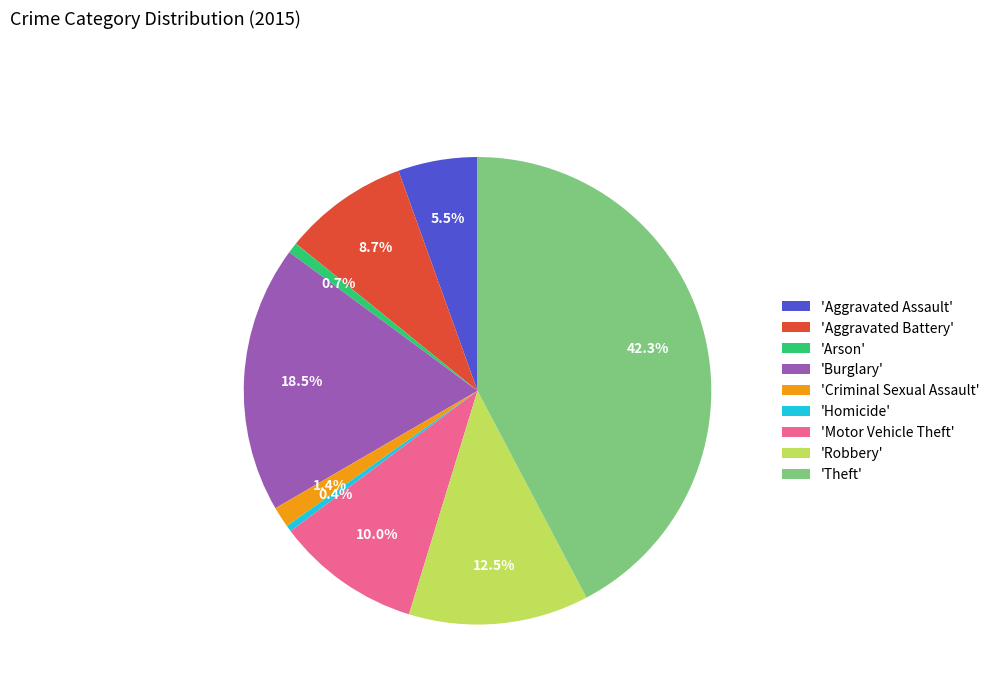

Which has a higher value, 'Aggravated Battery' or 'Criminal Sexual Assault'?

'Aggravated Battery'